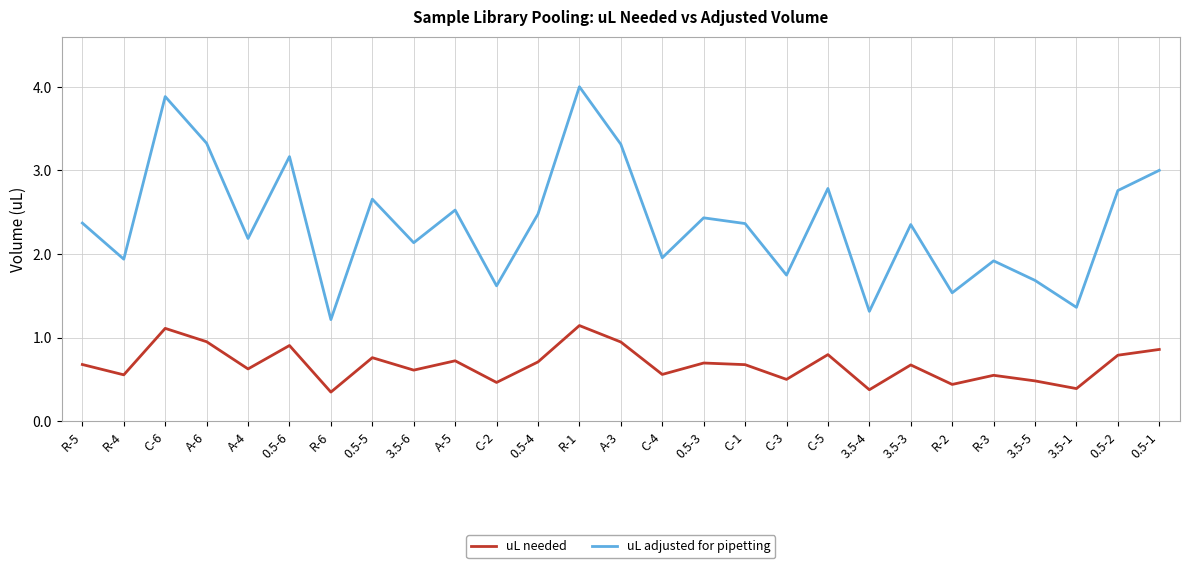

At which label does uL adjusted for pipetting first exceed 2?

R-5